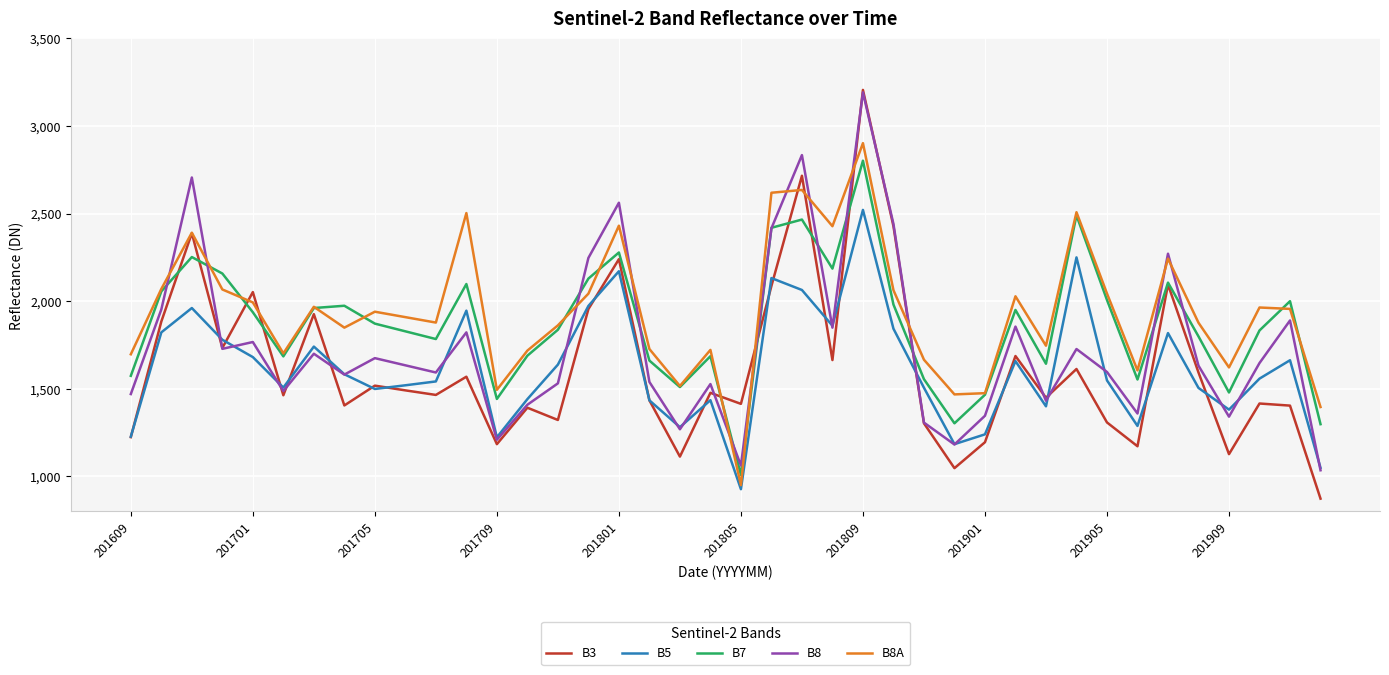

Which series has the widest spread of values?

B3